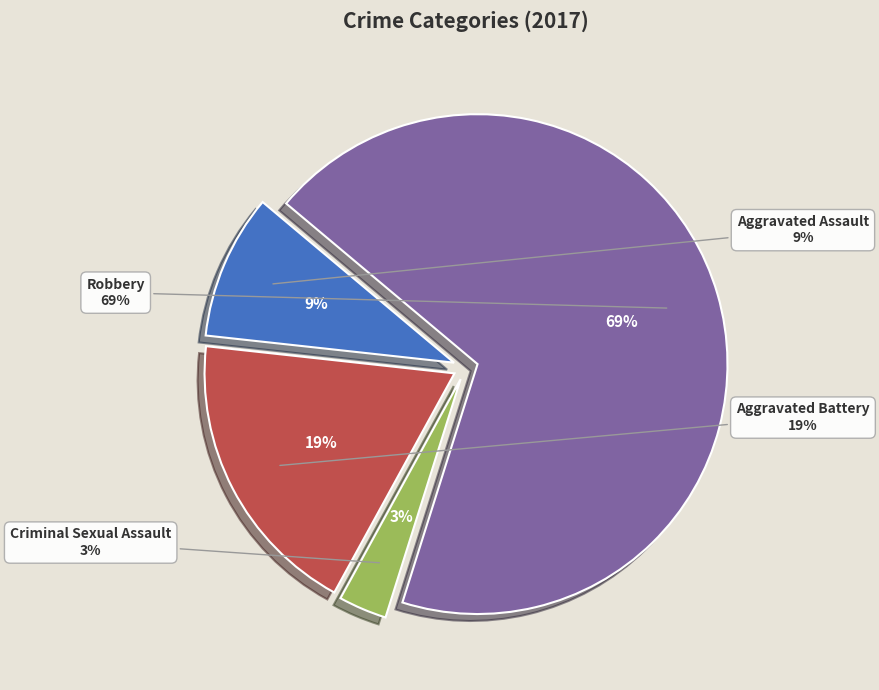

Is the sum of Criminal Sexual Assault and Aggravated Assault greater than half?

No